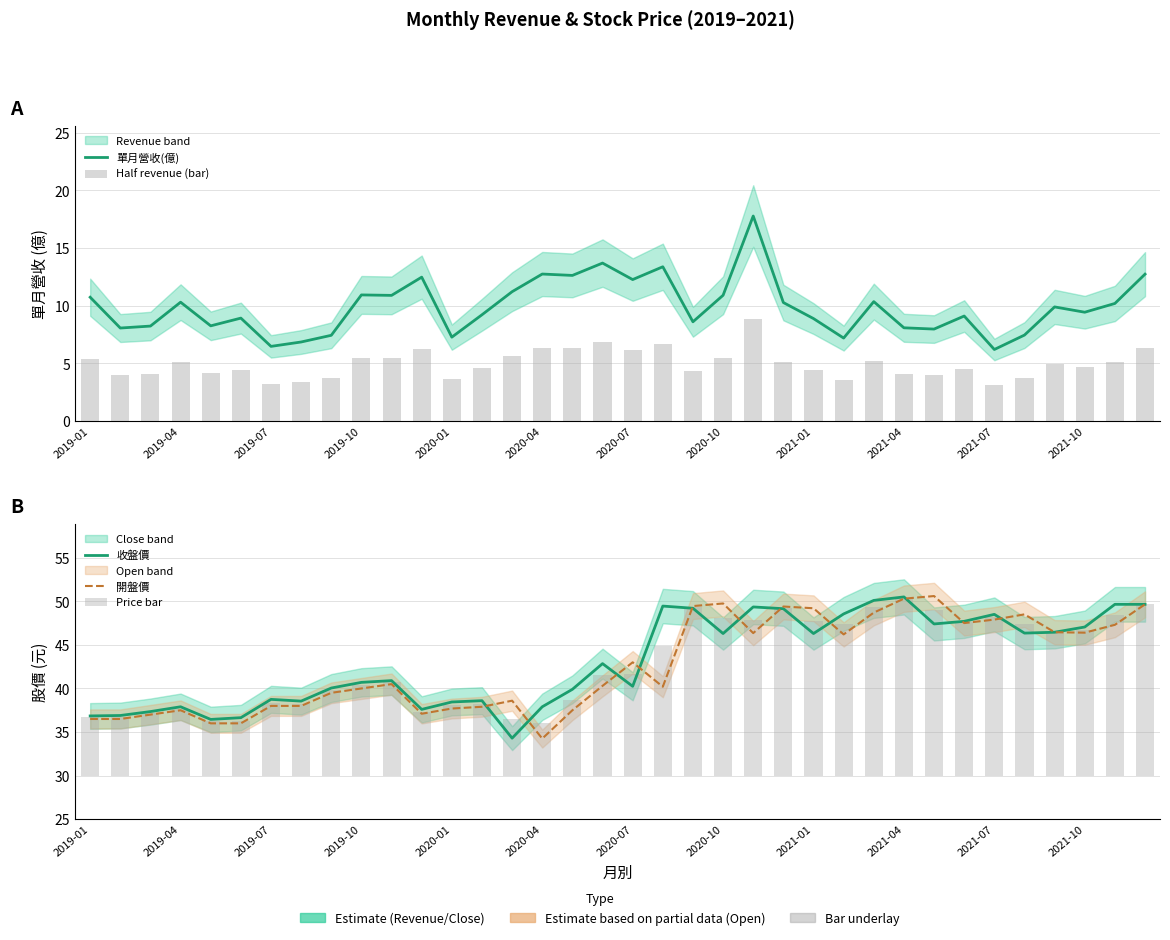

What is the maximum value shown in the chart?

50.6